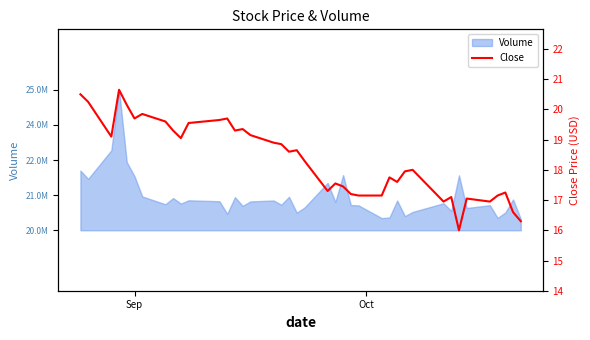

What is the smallest value displayed?

16.0